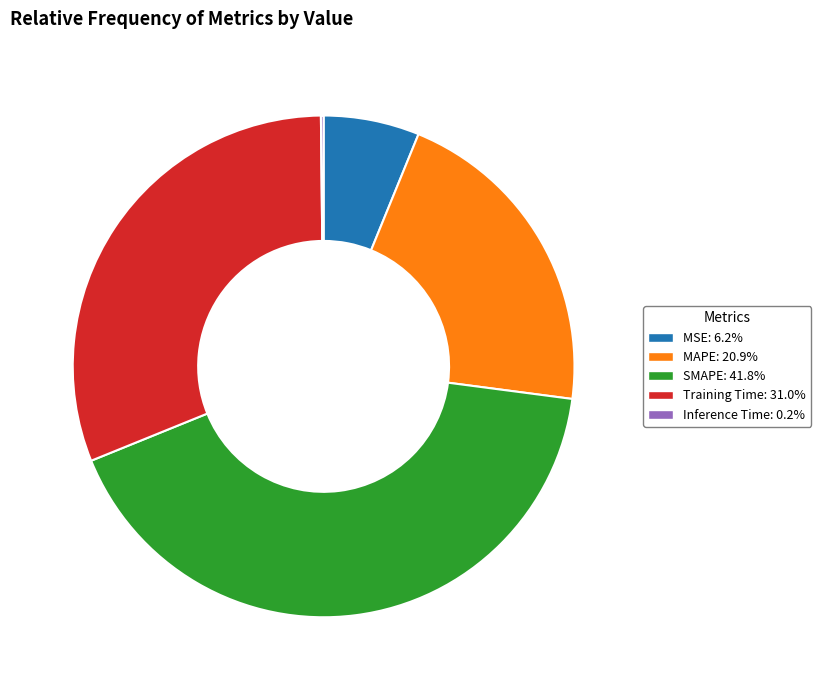

The SMAPE slice represents 33% of the pie. True or false?

False